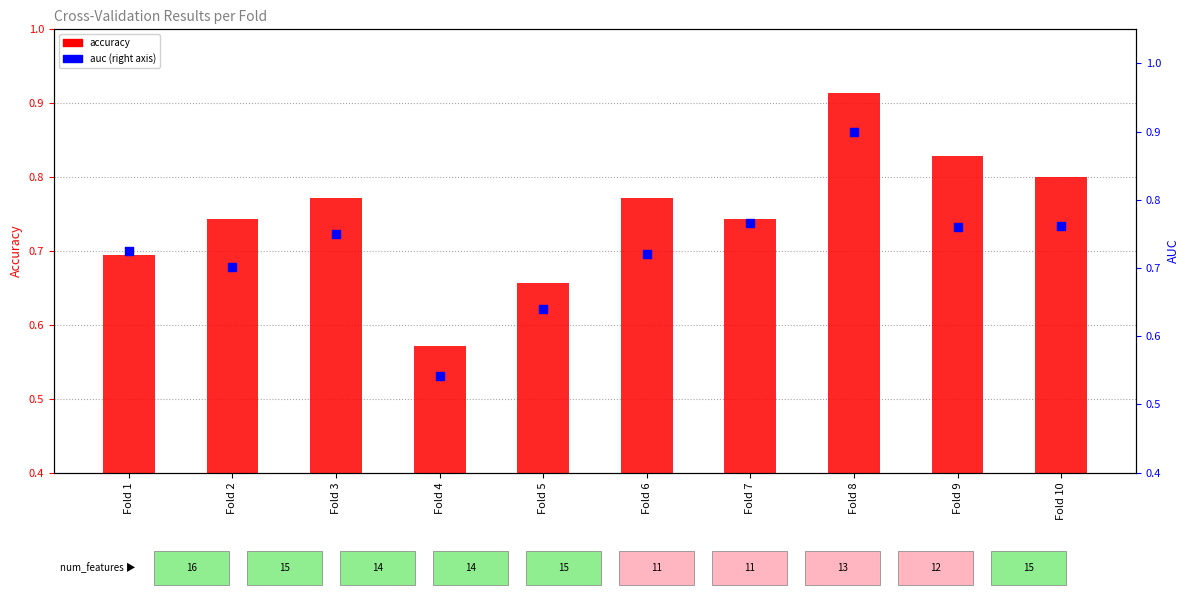

Is the value of auc at Fold 2 greater than the value of accuracy at Fold 7?

No